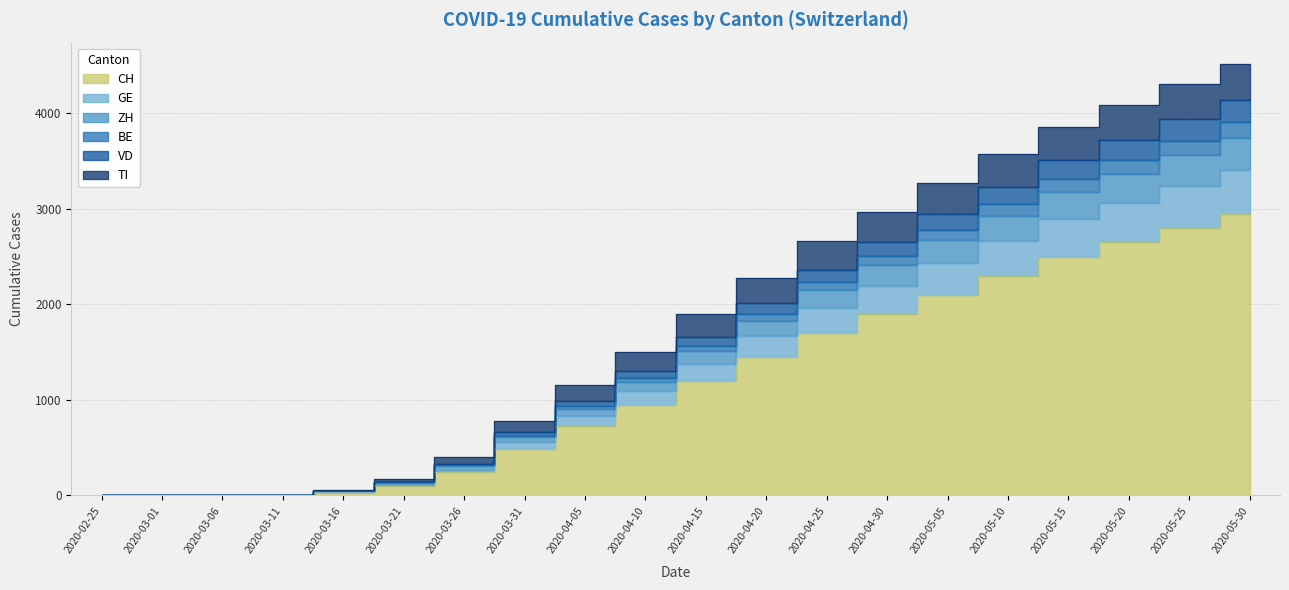

At which label does BE reach its minimum?

2020-02-25